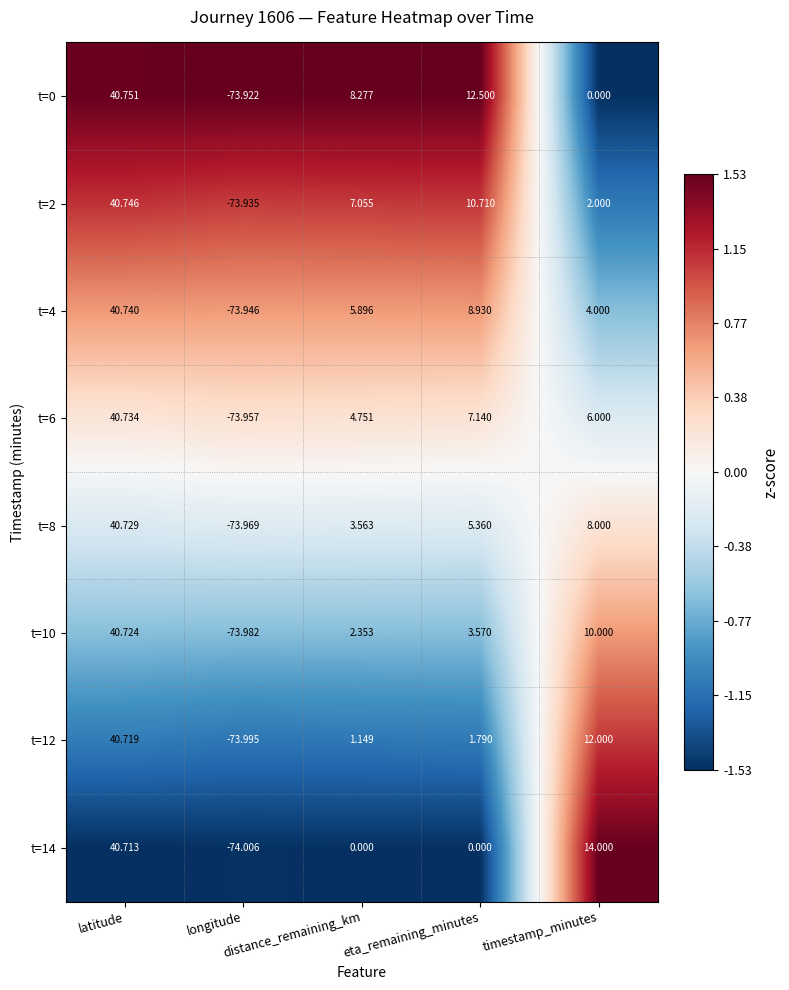

How many series are shown in this chart?

8